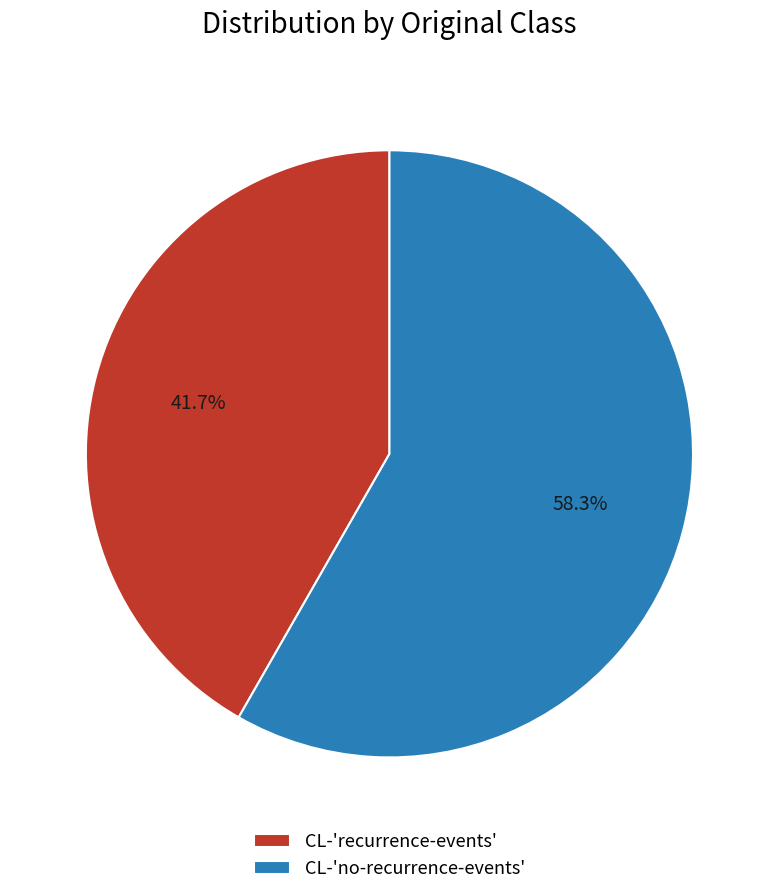

What is the ratio of the value at CL-'recurrence-events' to the value at CL-'no-recurrence-events'?

0.7